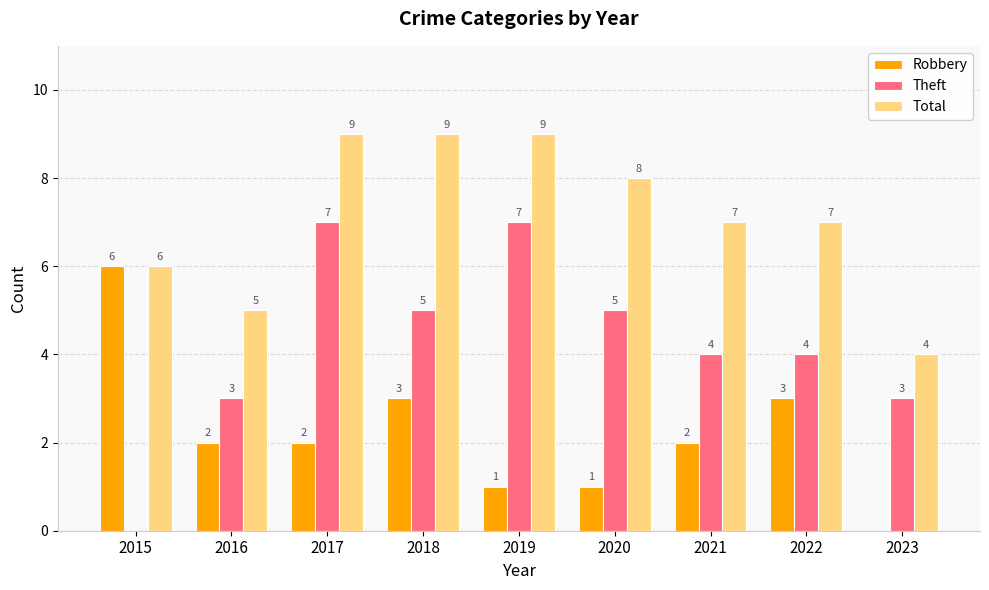

Count the number of data series in this chart.

3